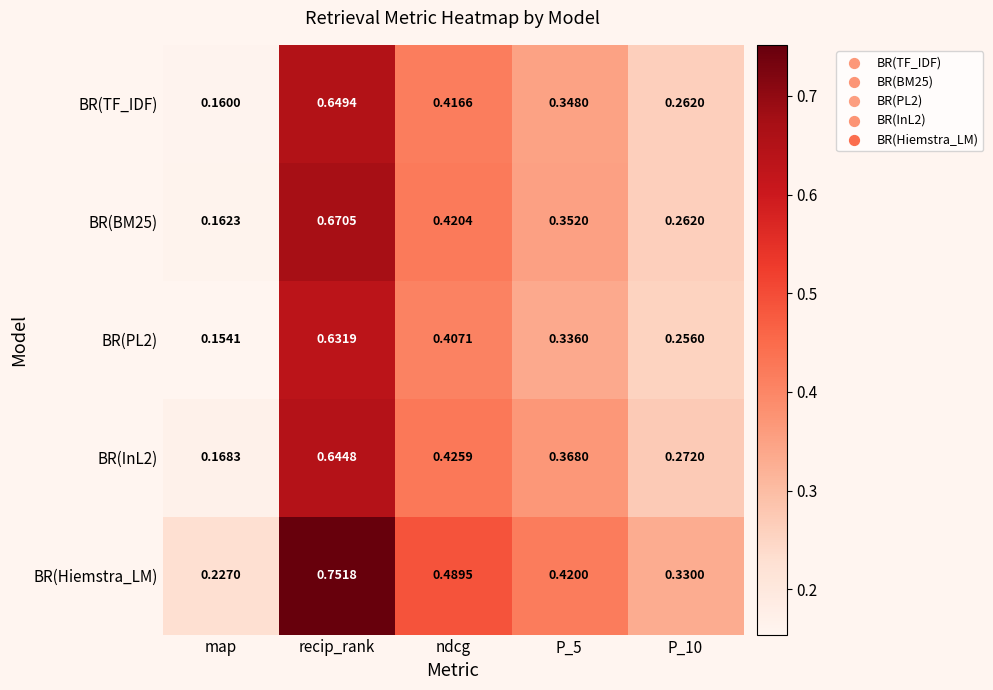

Which series changed the most between recip_rank and P_5?

BR(Hiemstra_LM)